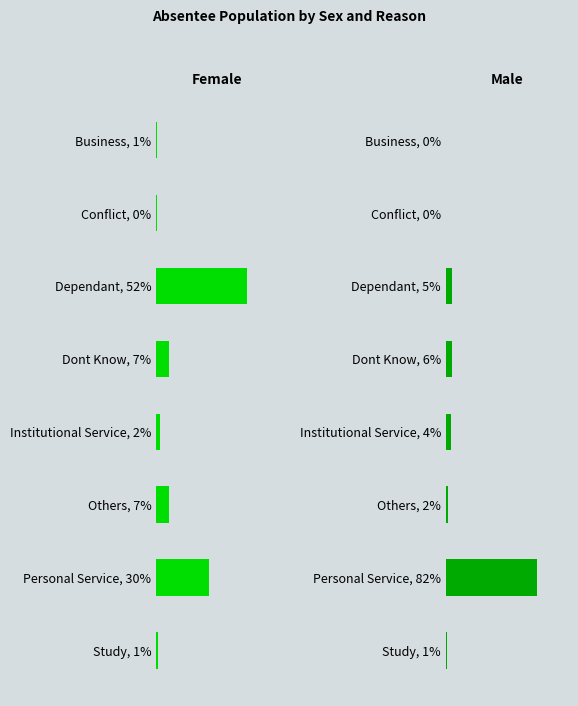

What is the difference between the highest and lowest values at Conflict, 0%?

1